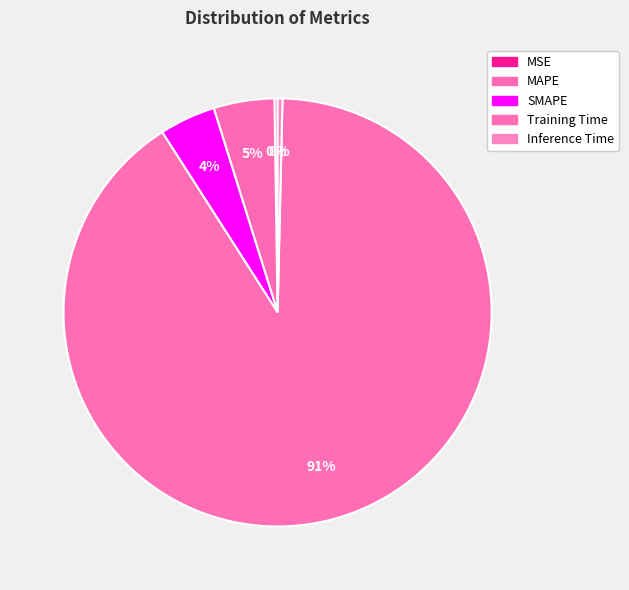

Do MAPE and MSE together represent more than half of the pie?

No